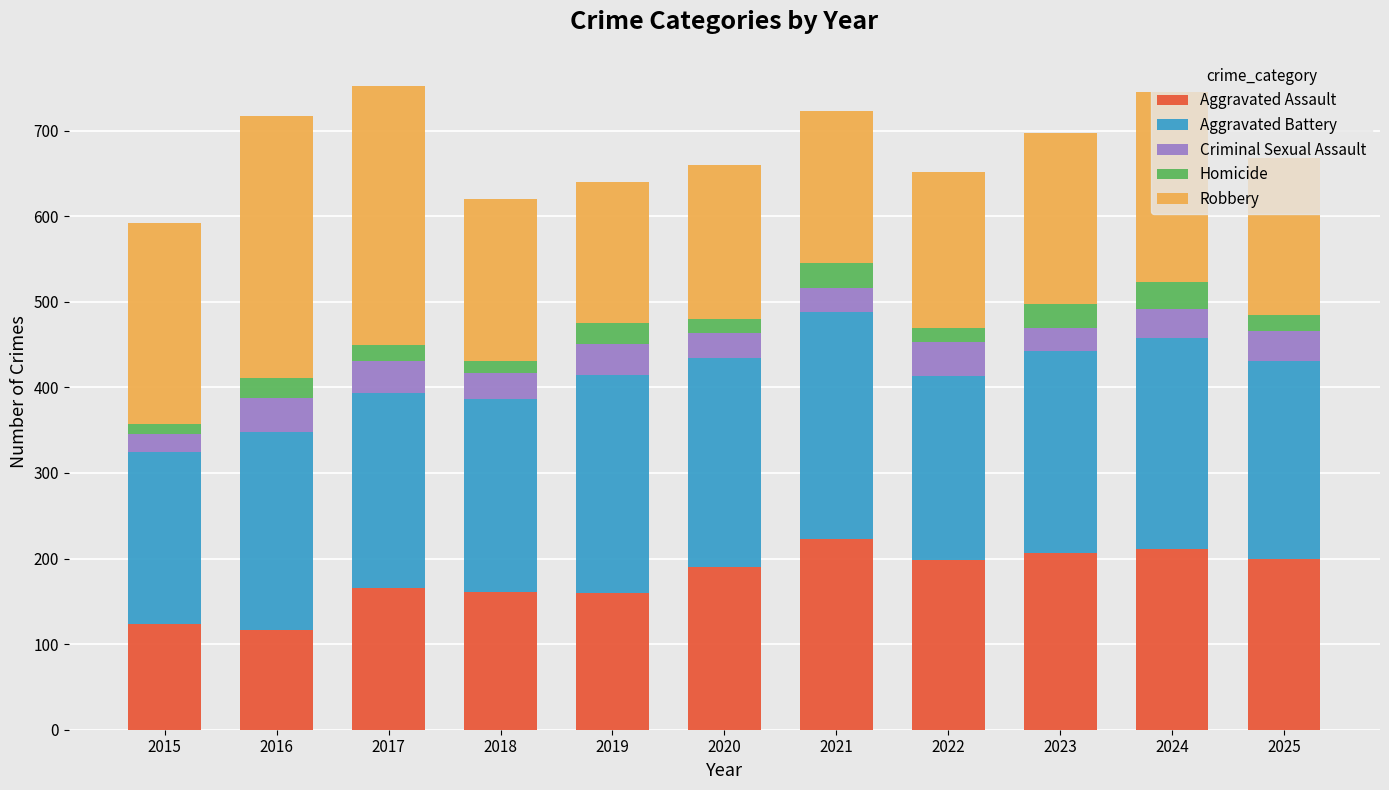

How many series are shown in this chart?

5